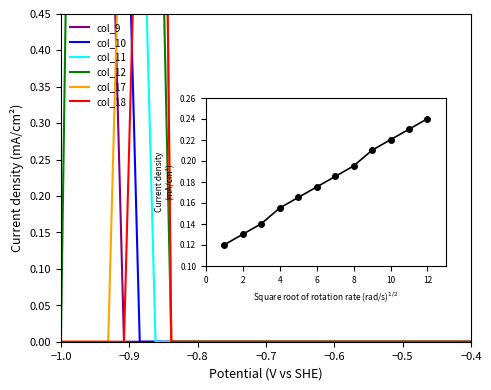

How many positive values does the col_10 series have?

5